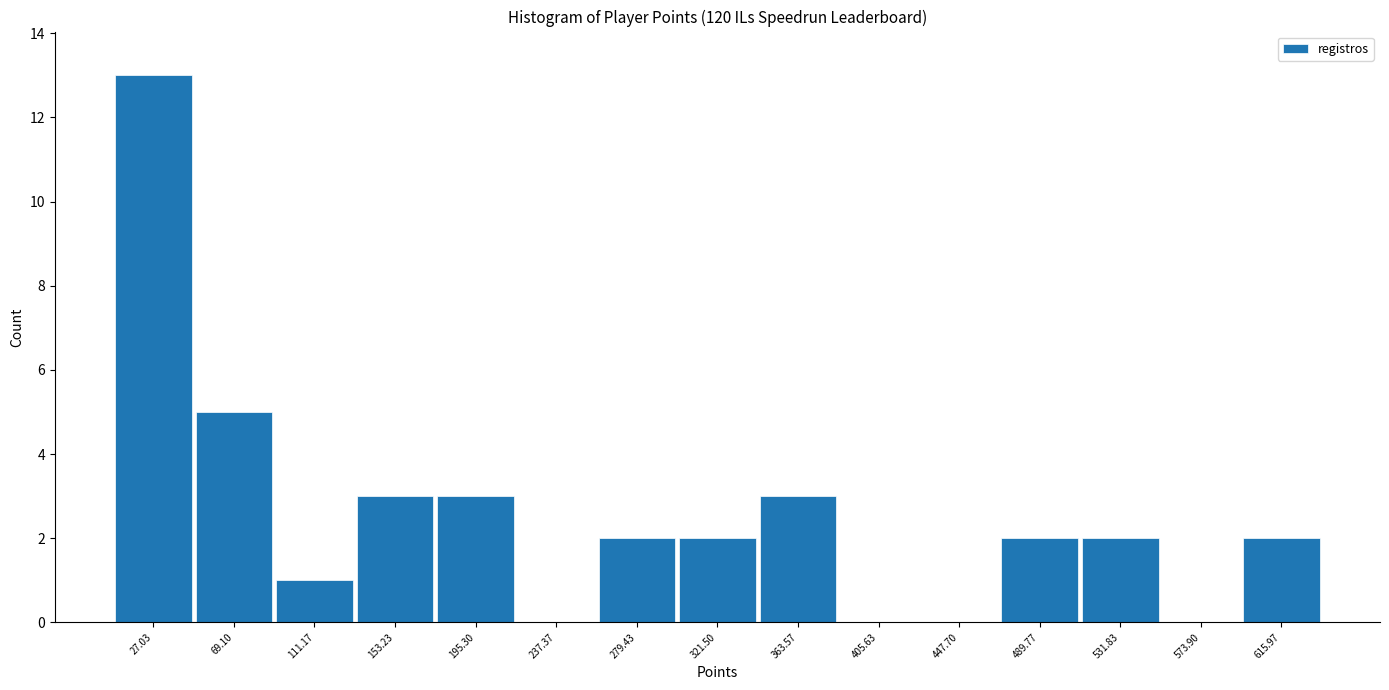

What is the height of the bar covering 595 to 635 on the x-axis? Neither the bar edges nor the heights are printed on the chart, so give them approximately, as read against the axes.

2